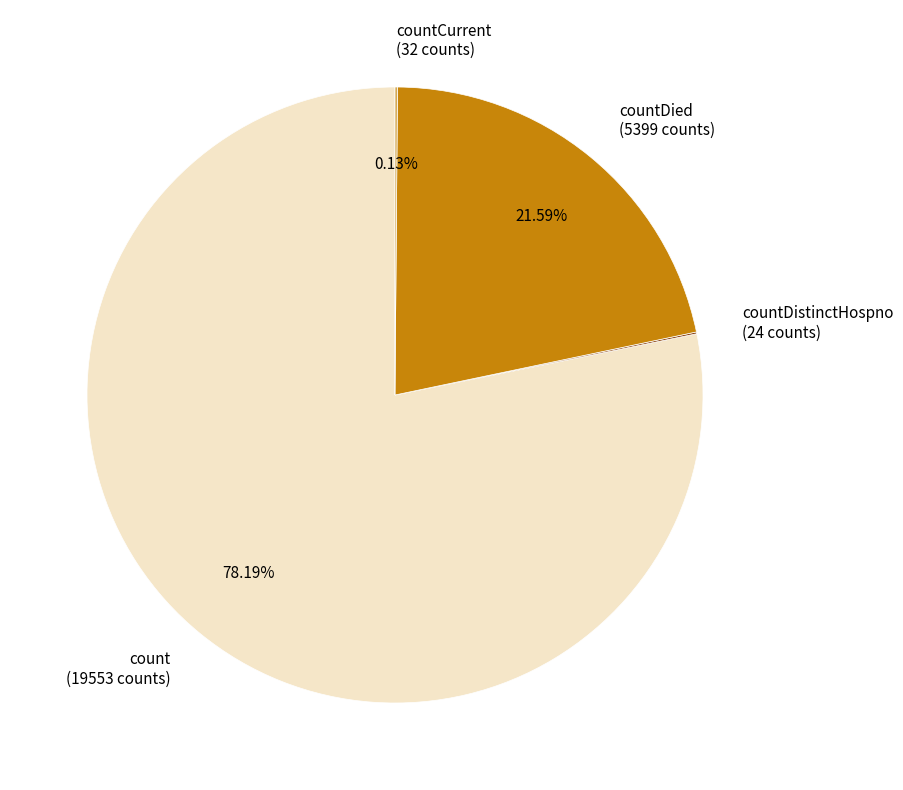

Combined, do count (19553 counts) and countDied (5399 counts) account for over 50%?

Yes